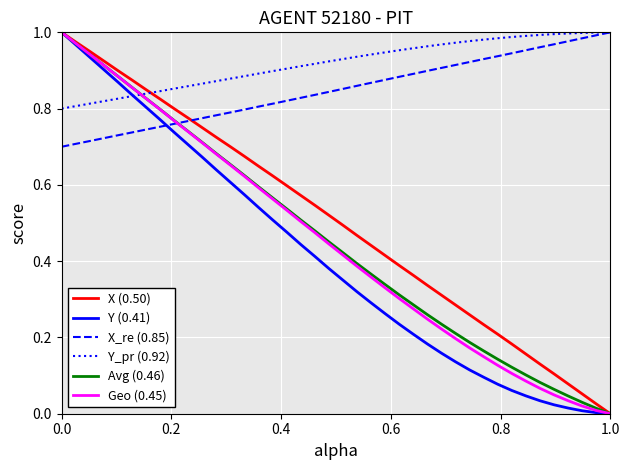

What are all the series names shown in the legend?

X (0.50), Y (0.41), X_re (0.85), Y_pr (0.92), Avg (0.46), Geo (0.45)